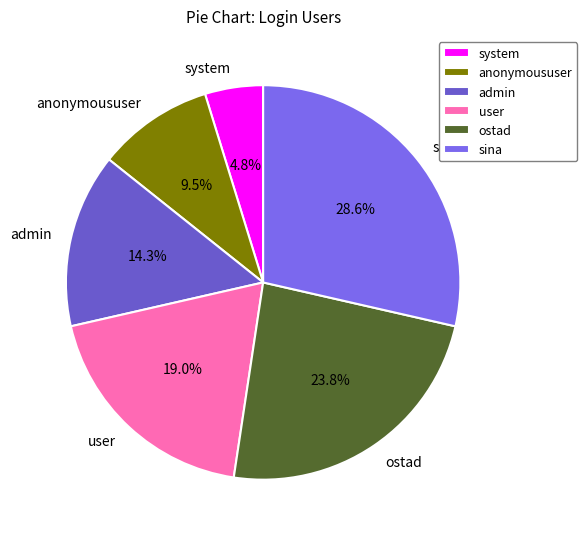

Which has a higher value, user or system?

user